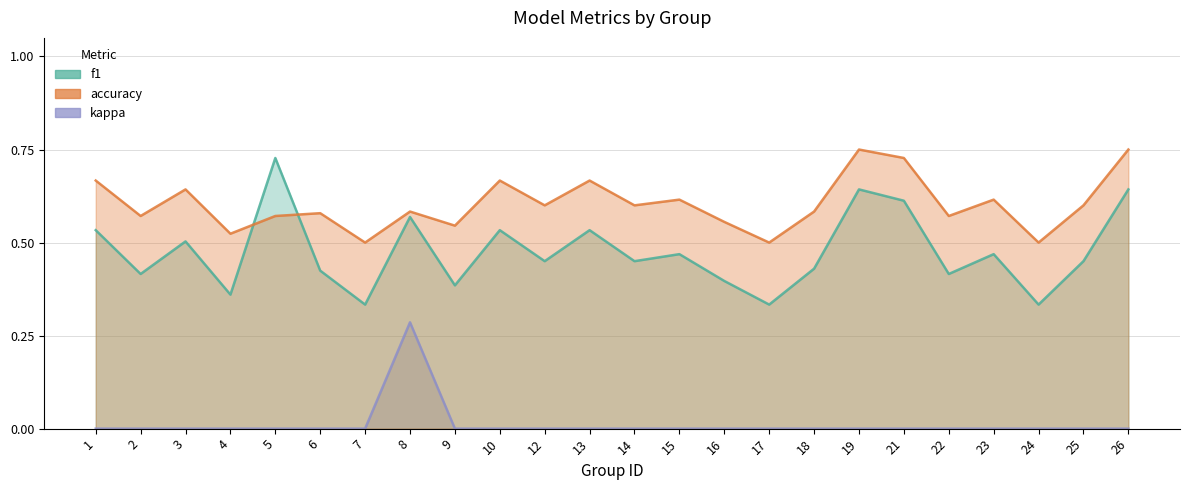

At how many categories does at least one series exceed 0?

24